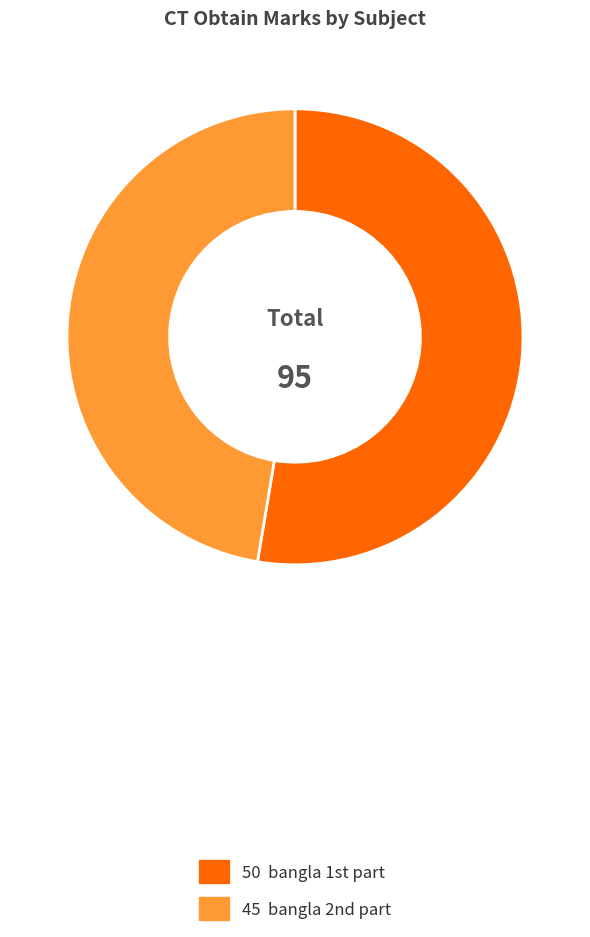

Does any single category account for the majority?

Yes